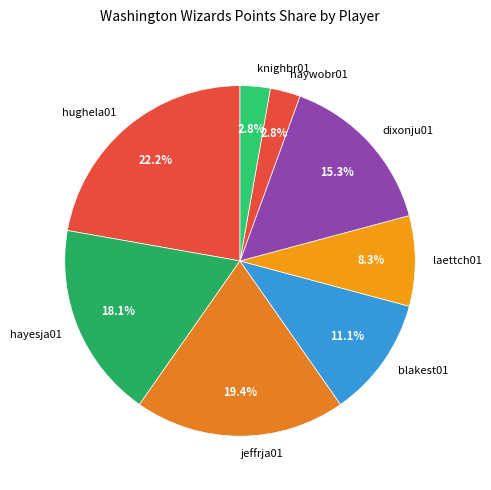

Which slice is the largest?

hughela01